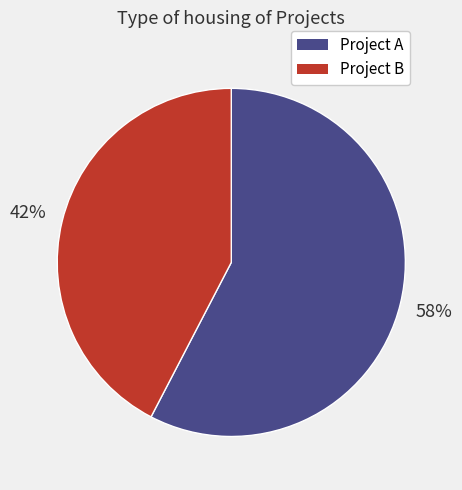

To the nearest percent, what is the average slice percentage?

50%